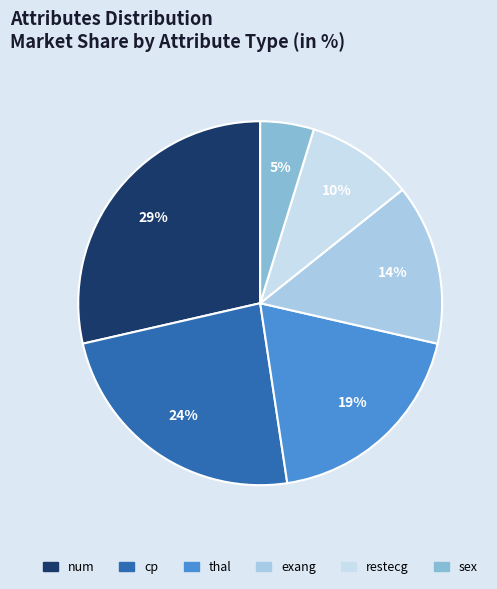

The exang slice represents 14% of the pie. True or false?

True